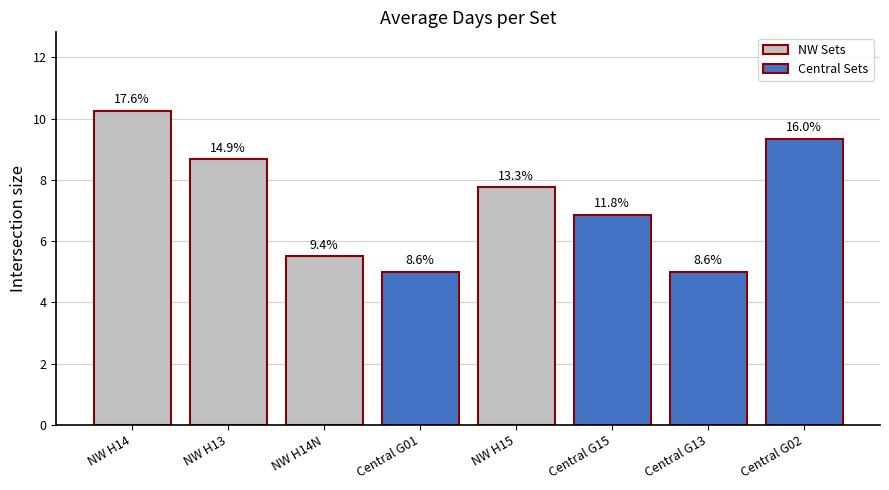

Does the chart contain any negative values?

No